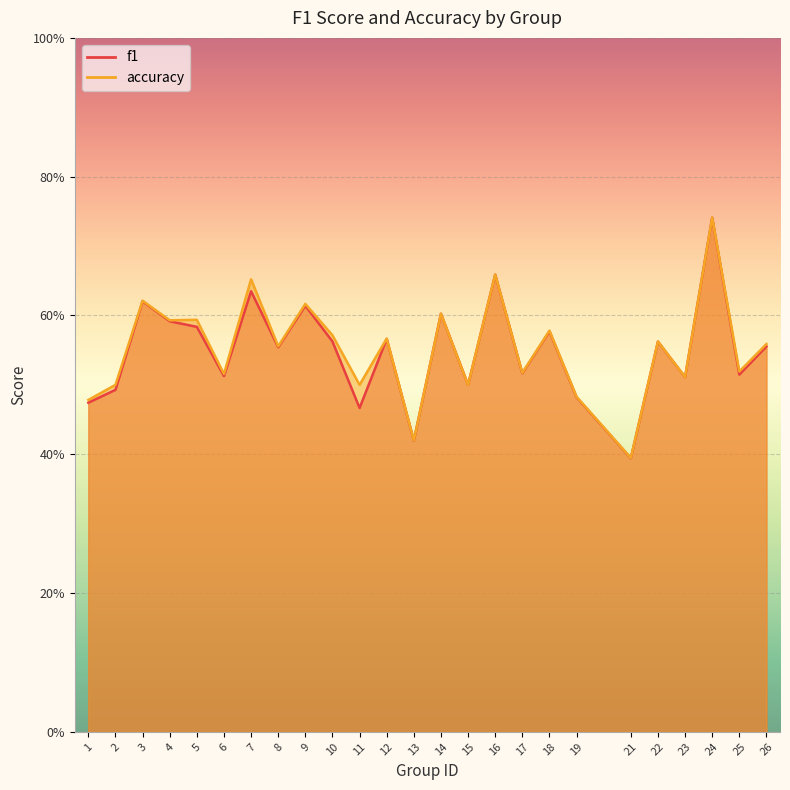

Reading right to left, extract all data points from this chart.

f1: 26=0.6	25=0.5	24=0.7	23=0.5	22=0.6	21=0.4	19=0.5	18=0.6	17=0.5	16=0.7	15=0.5	14=0.6	13=0.4	12=0.6	11=0.5	10=0.6	9=0.6	8=0.6	7=0.6	6=0.5	5=0.6	4=0.6	3=0.6	2=0.5	1=0.5
accuracy: 26=0.6	25=0.5	24=0.7	23=0.5	22=0.6	21=0.4	19=0.5	18=0.6	17=0.5	16=0.7	15=0.5	14=0.6	13=0.4	12=0.6	11=0.5	10=0.6	9=0.6	8=0.6	7=0.7	6=0.5	5=0.6	4=0.6	3=0.6	2=0.5	1=0.5